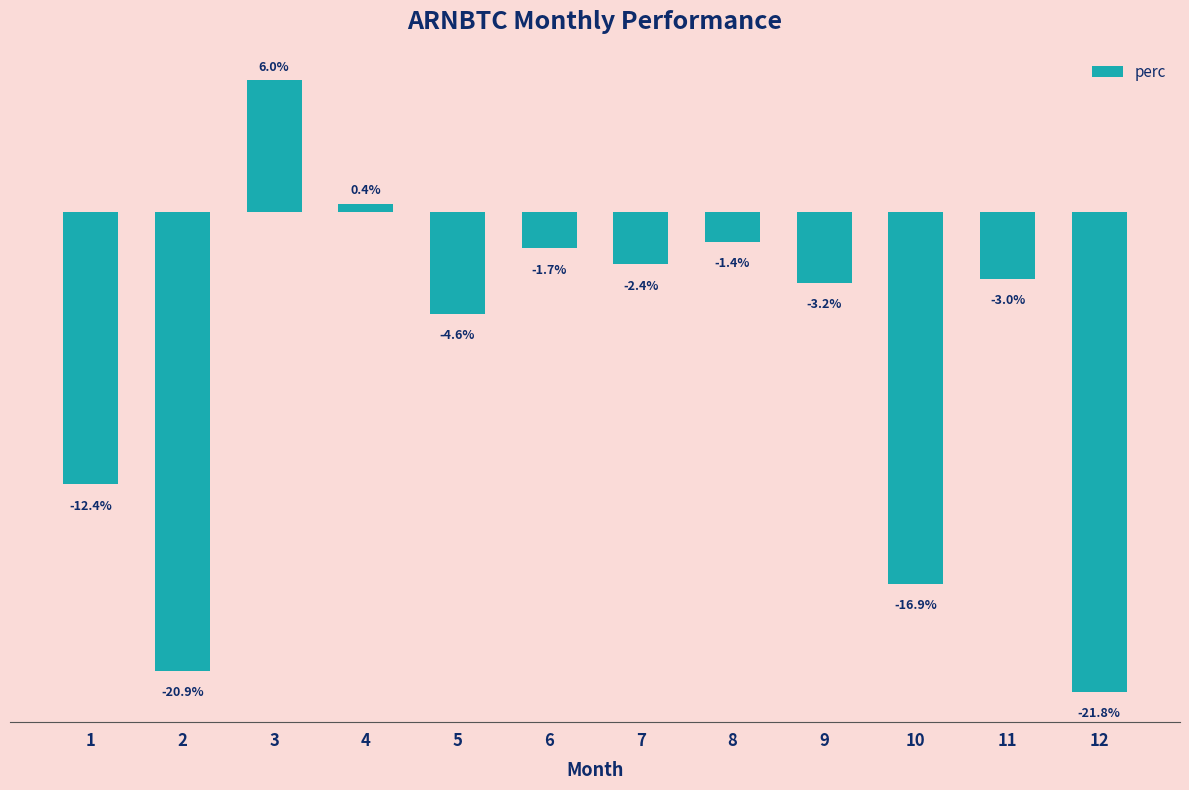

Rank the categories by value from highest to lowest.

3, 4, 8, 6, 7, 11, 9, 5, 1, 10, 2, 12